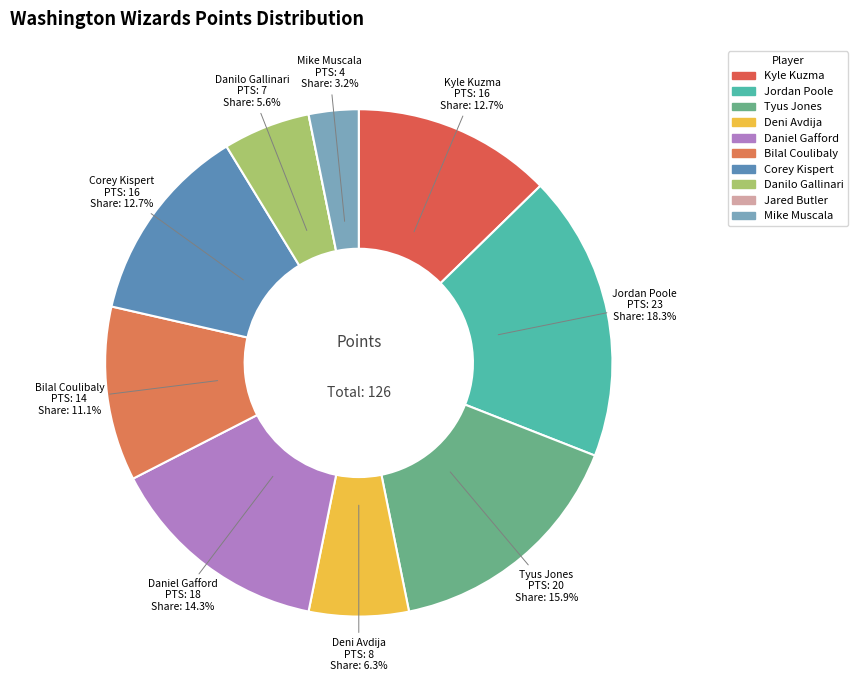

Which has a higher value, Deni Avdija or Jordan Poole?

Jordan Poole